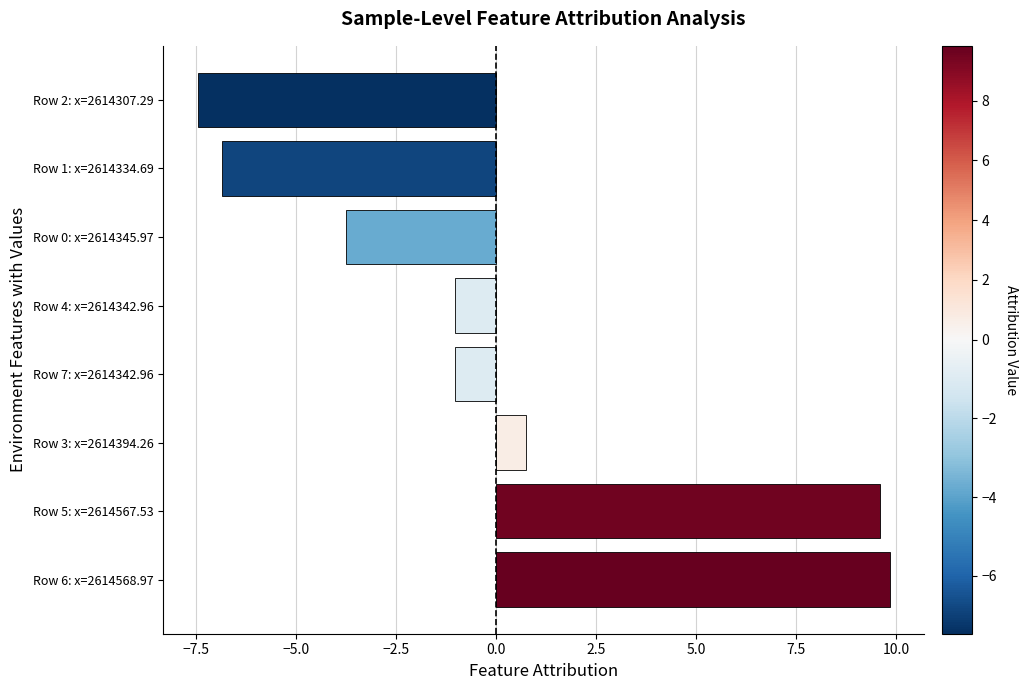

What is the difference between the maximum and minimum values?

17.3